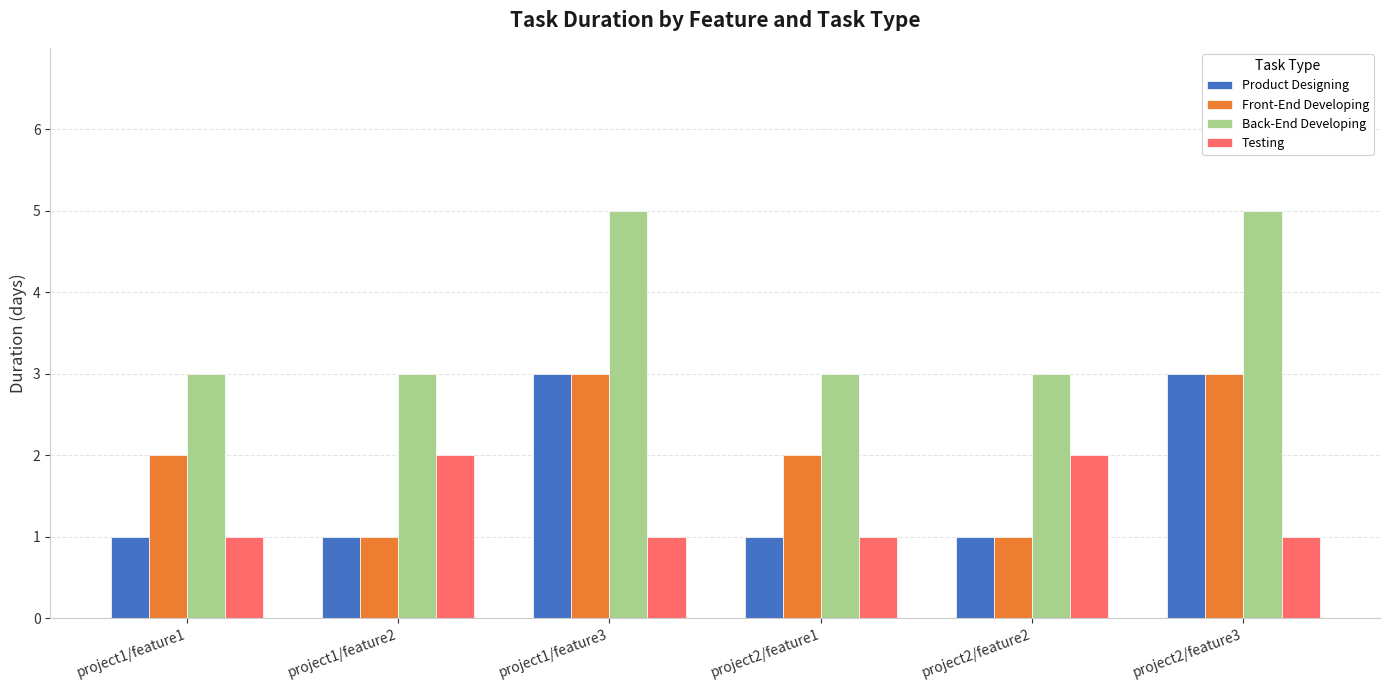

What is the sum of all Back-End Developing values?

22